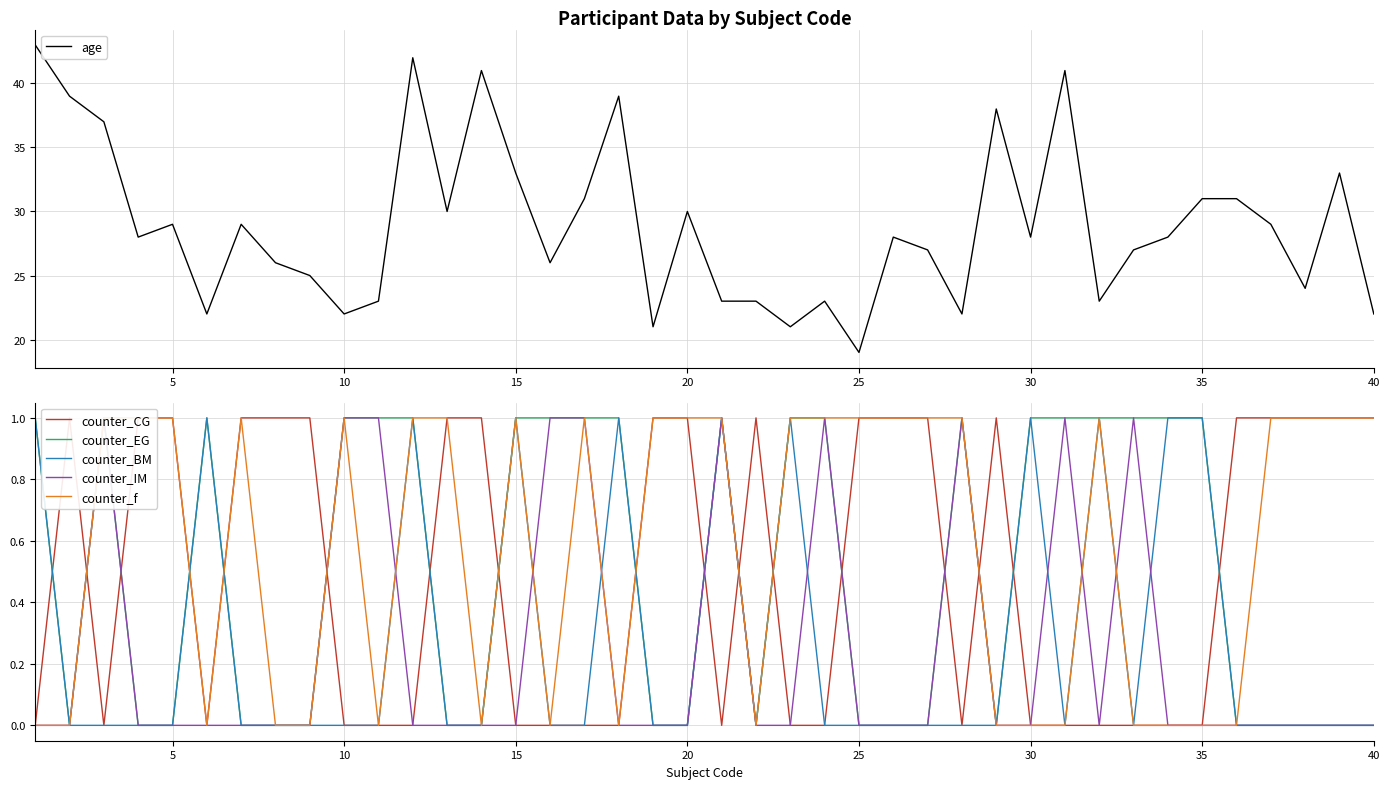

The counter_BM series shows 1 at 30. True or false?

True